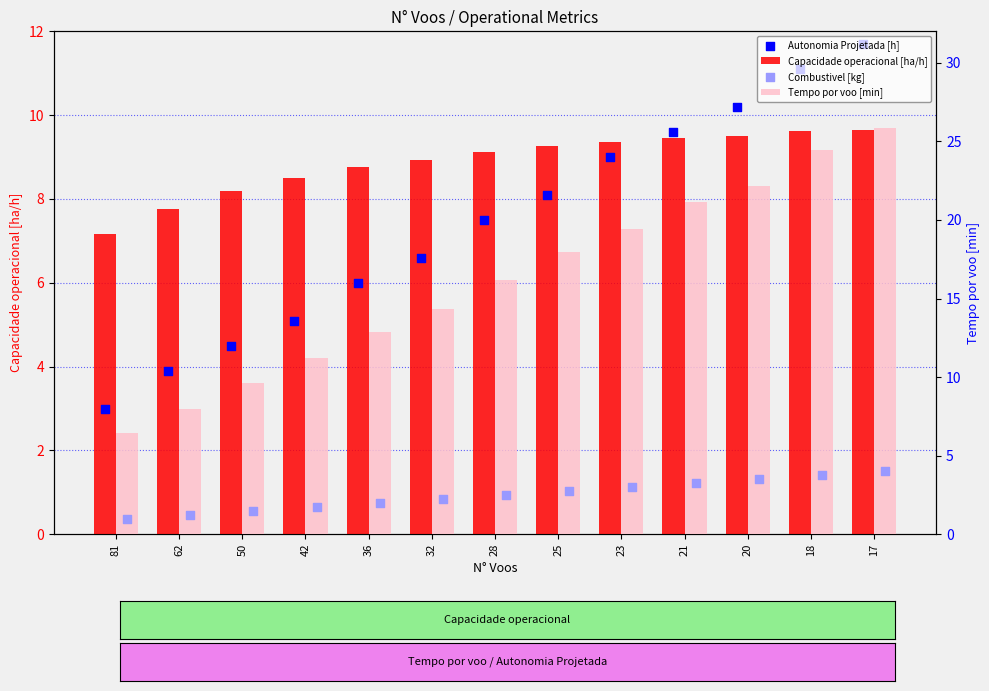

Which series contains the lowest Y value?

Combustivel [kg]